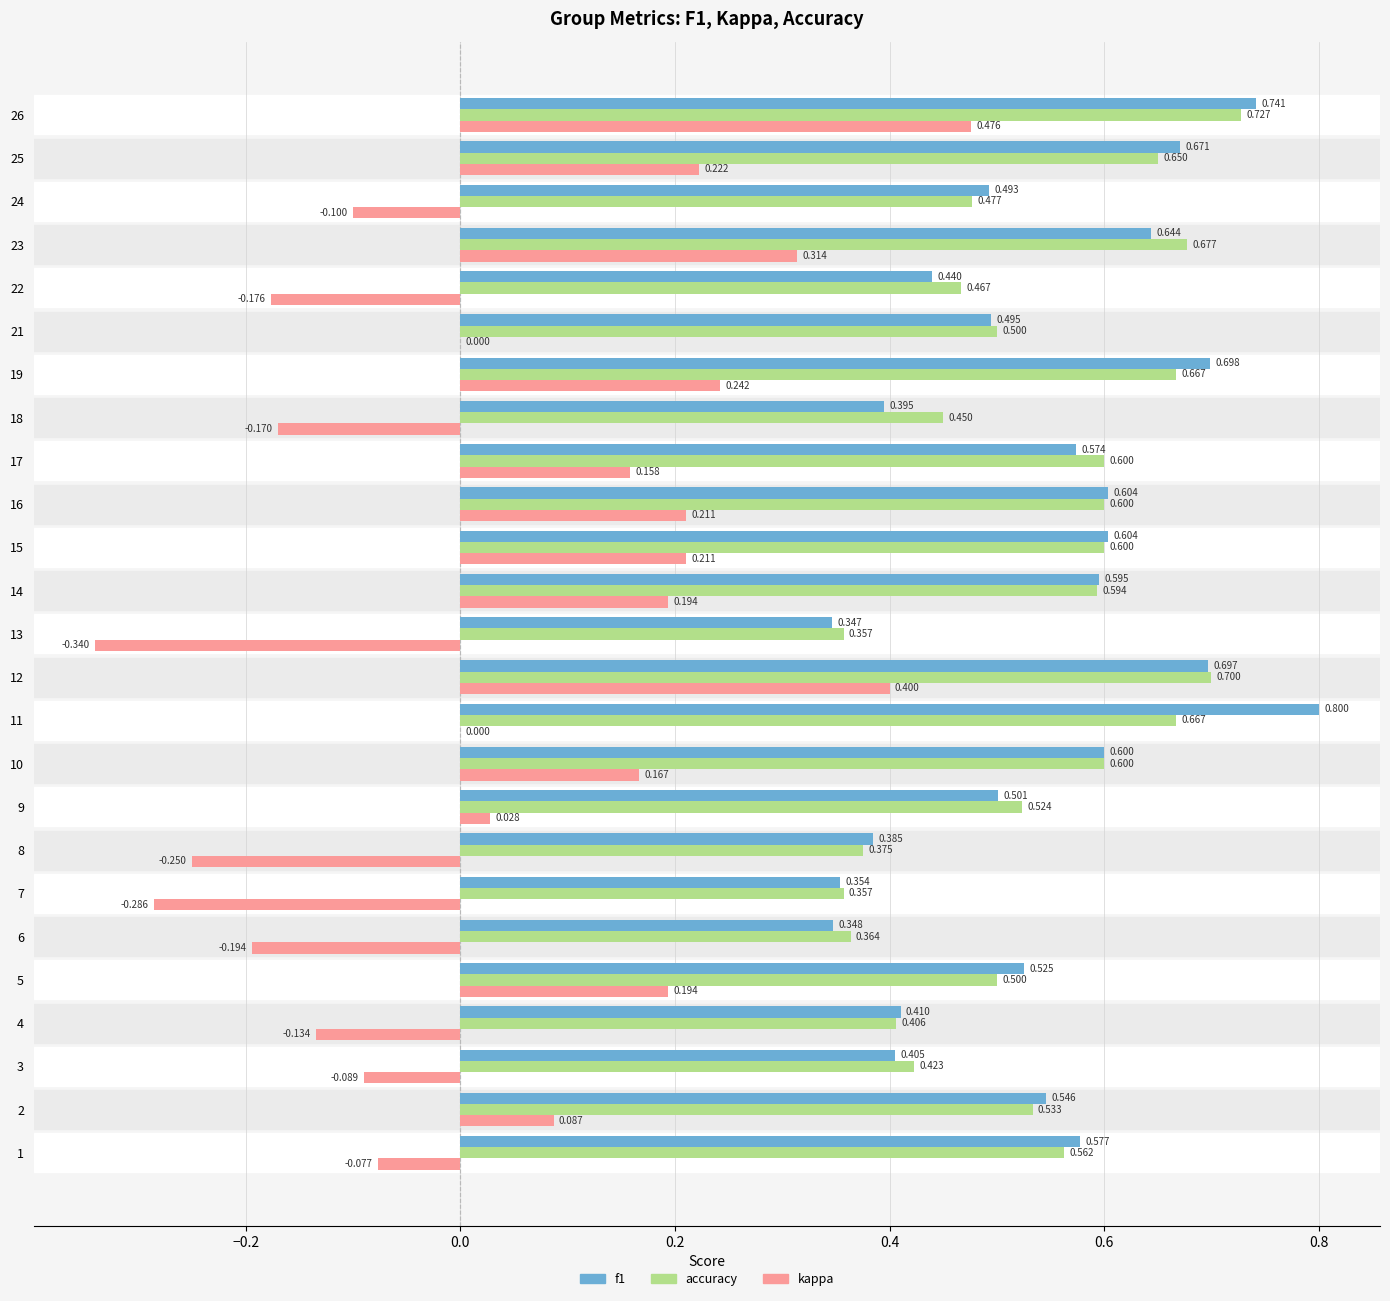

Is the value of f1 at 9 greater than the value of accuracy at 2?

No